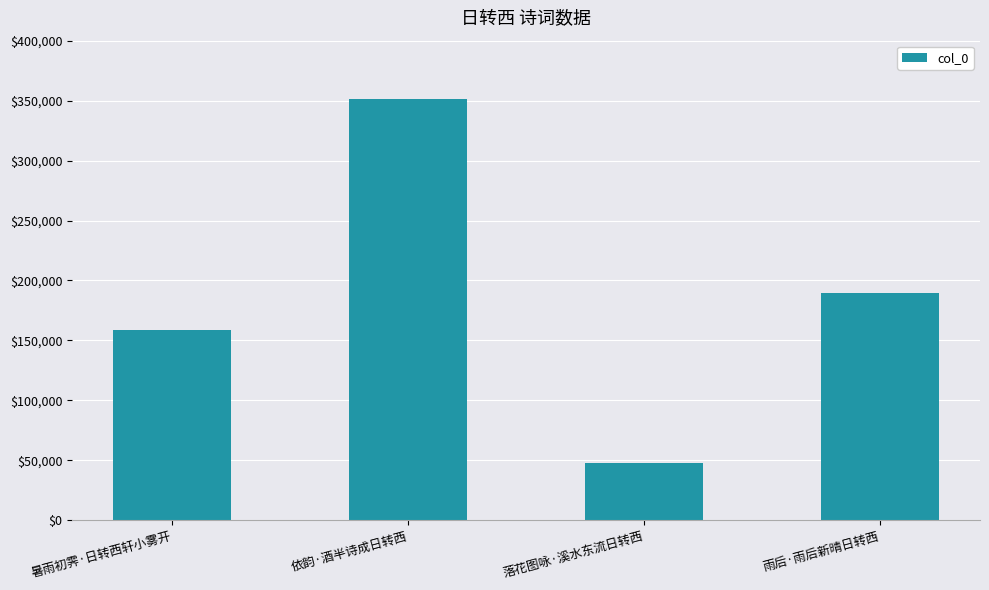

Does the chart contain any negative values?

No